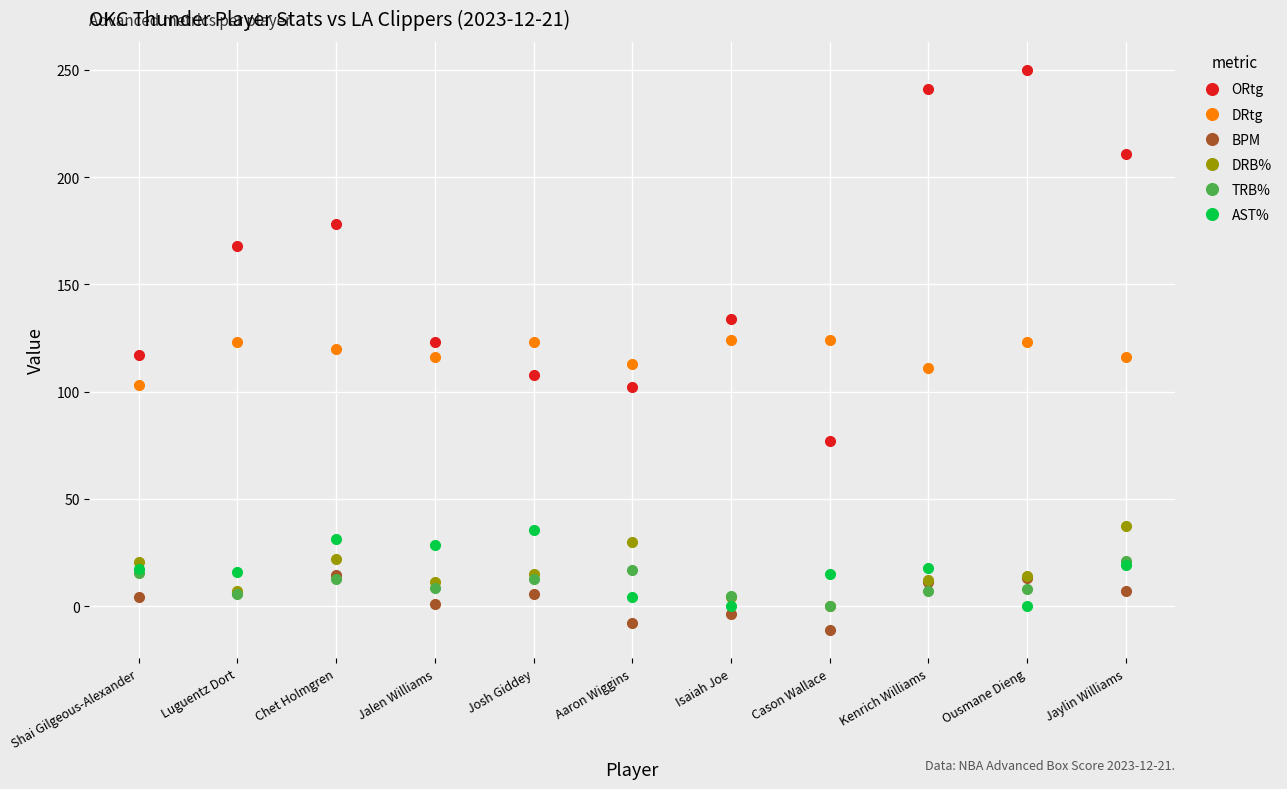

What value does the AST% series have at Luguentz Dort?

15.8